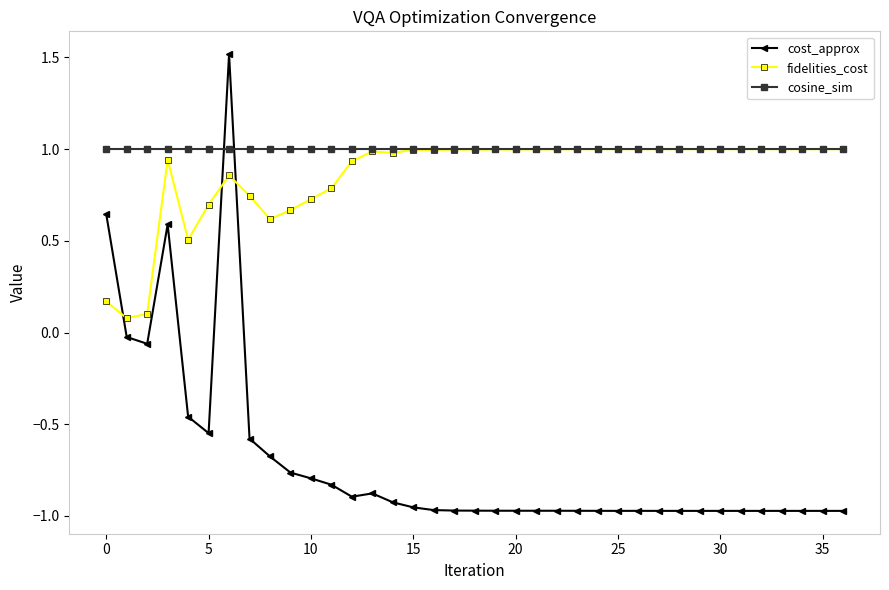

What is the value of the cosine_sim point at the 34th from the left?

1.0